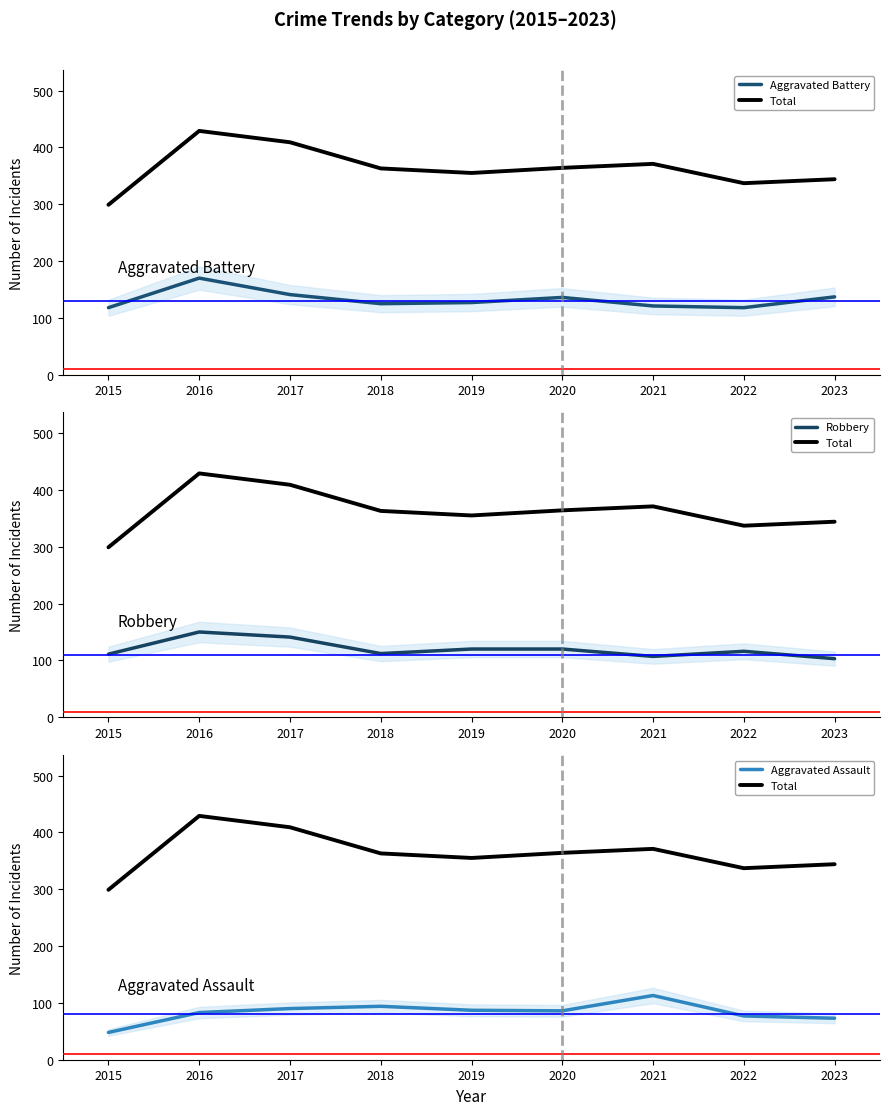

Read the Aggravated Assault value at 2017, to the nearest 10.

90